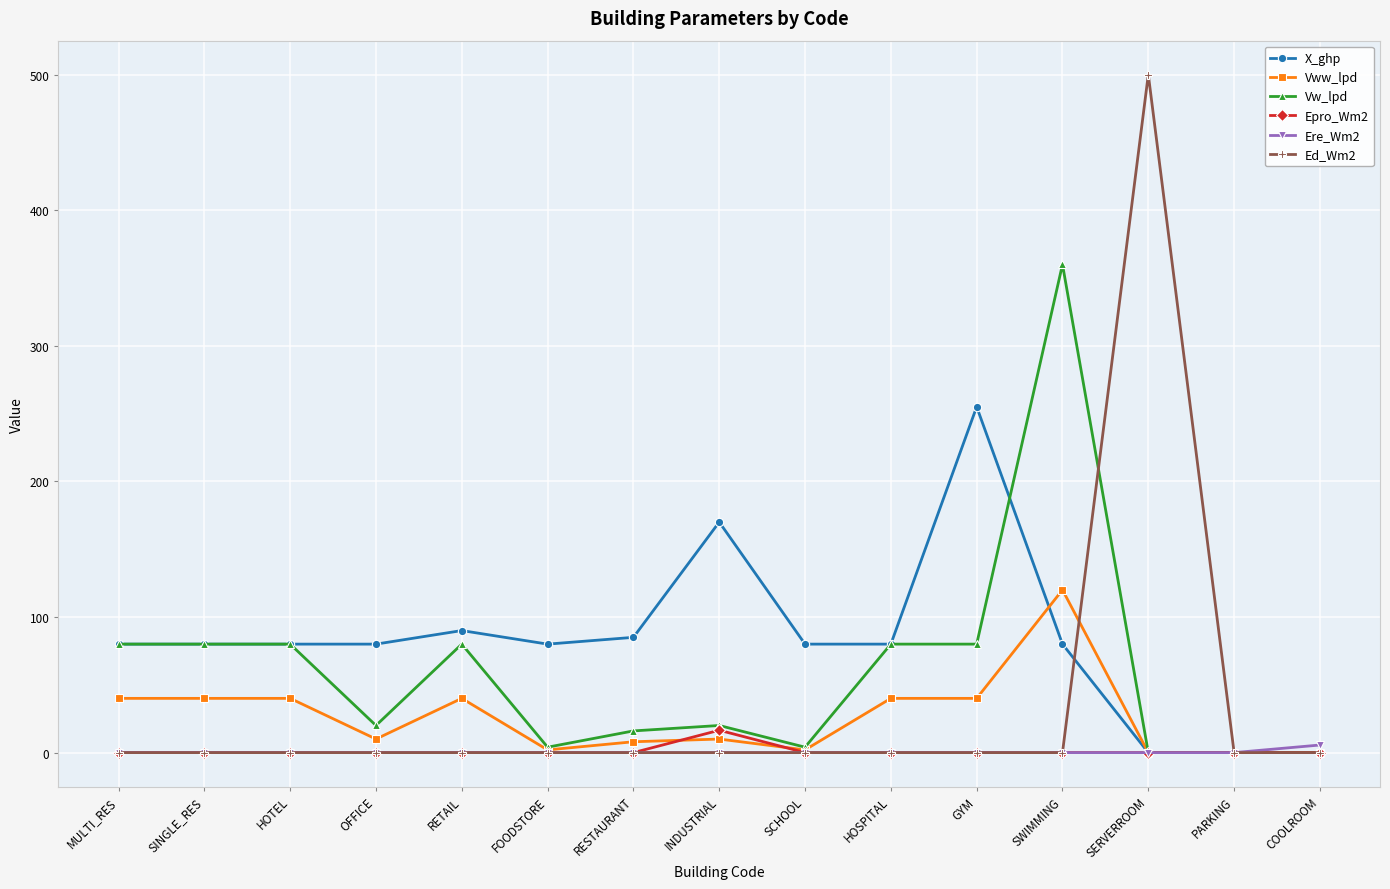

What position from the left is SWIMMING?

12